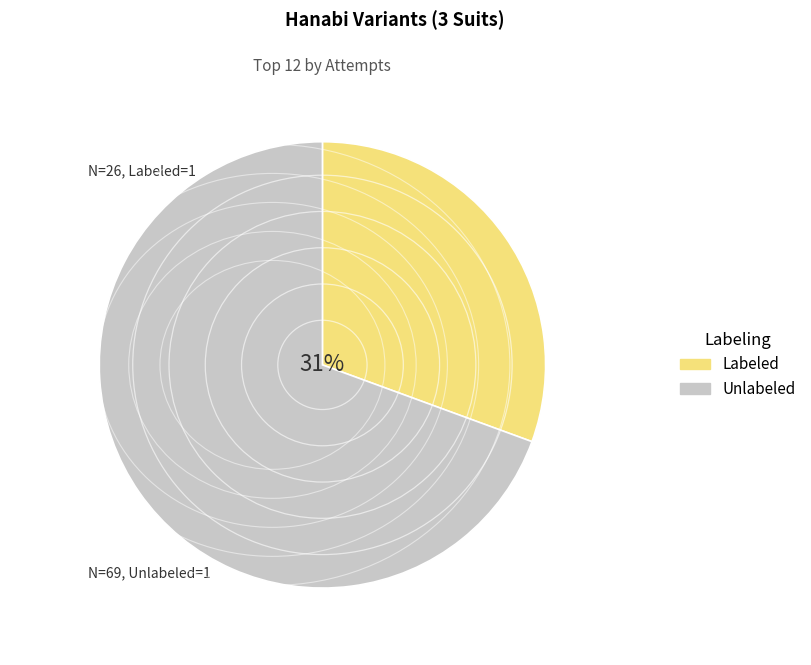

To the nearest percent, what percentage of the pie is Unlabeled?

69%